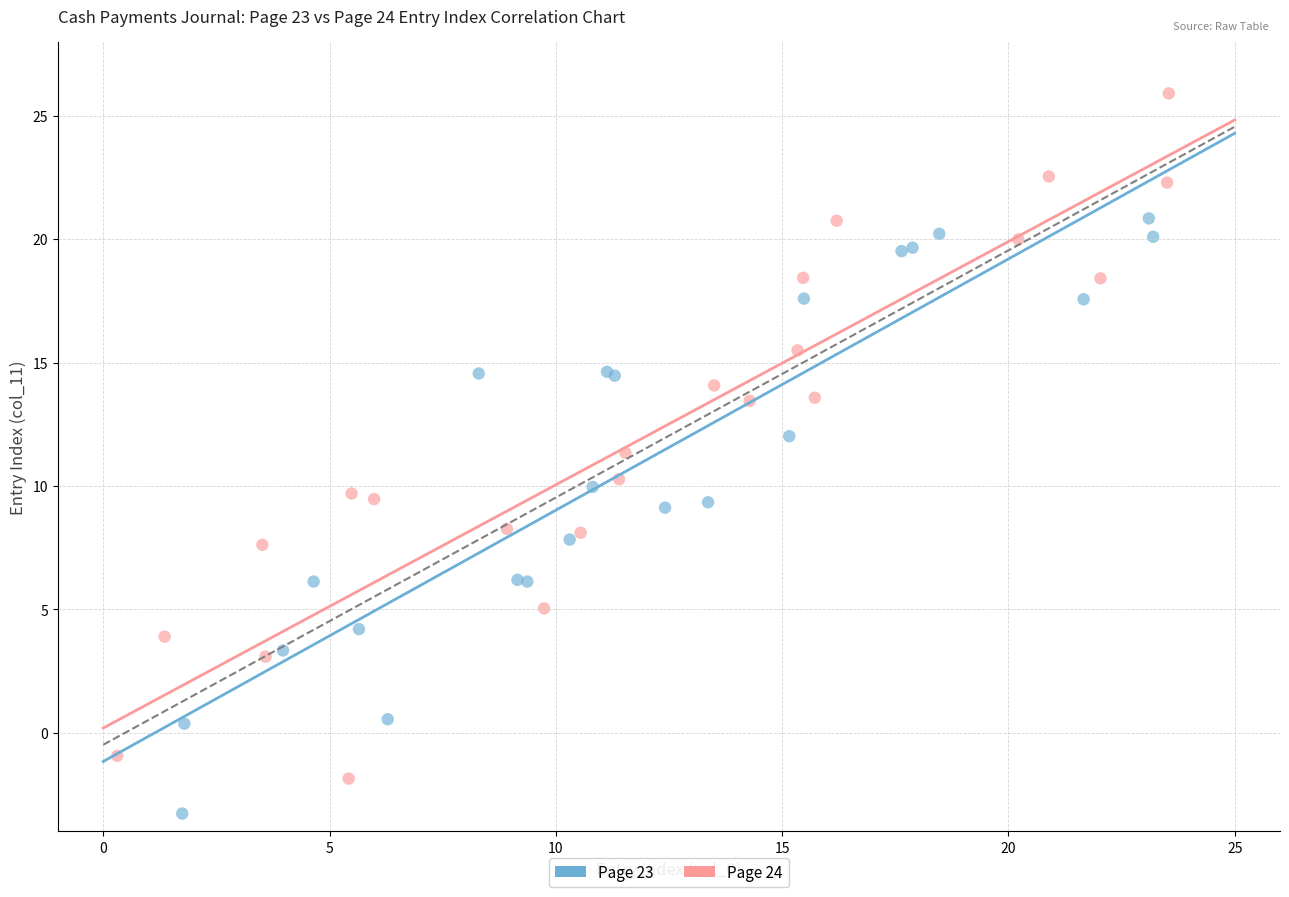

Which series contains the highest Y value?

Page 24